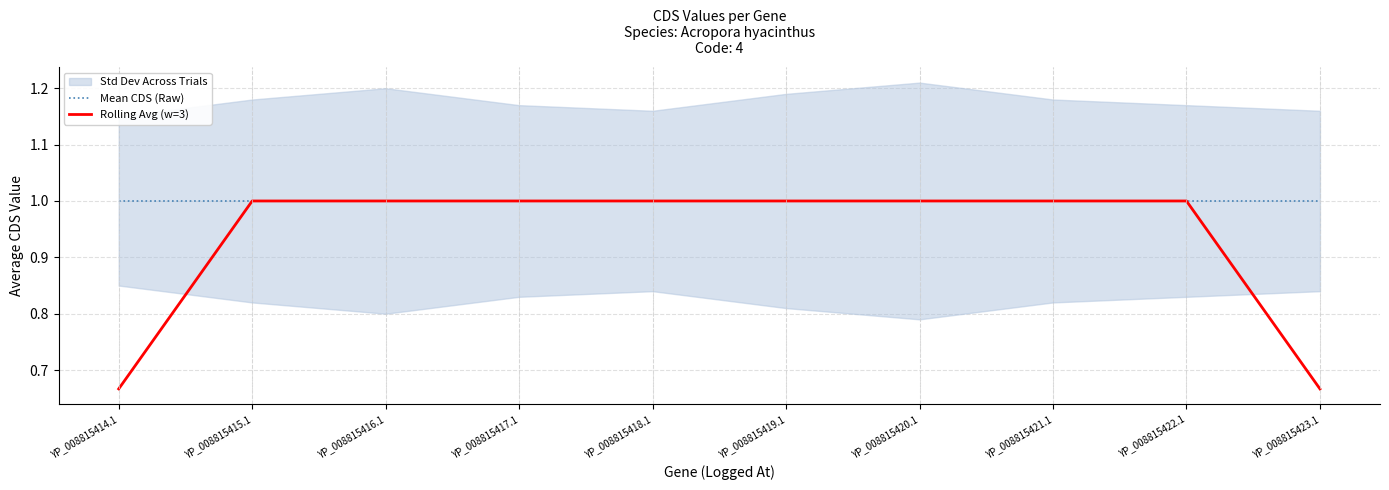

What is the value of the Rolling Avg (w=3) point at the 7th from the left?

1.0